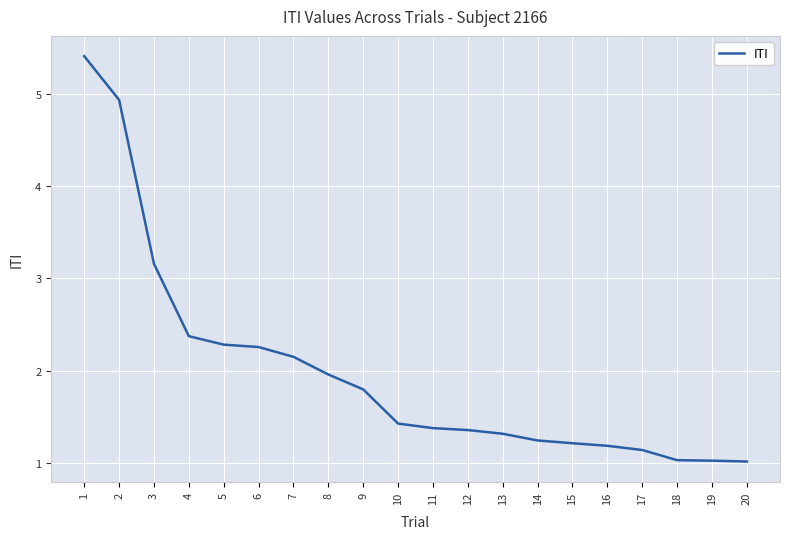

True or false: the data shows 0.6 at 11.

False